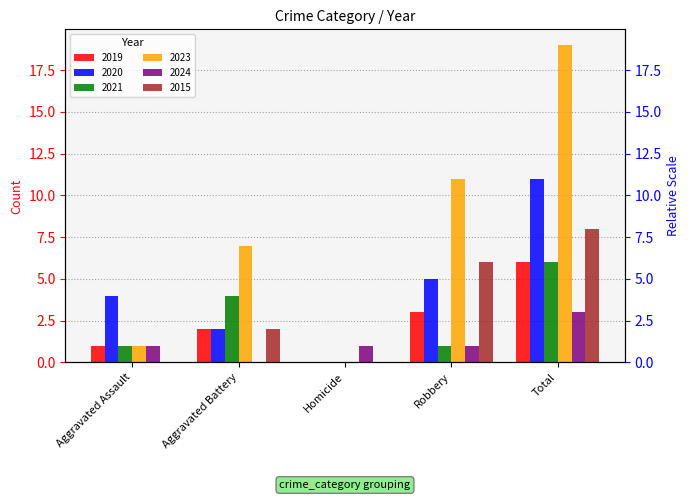

Which series has the largest range (max minus min)?

2023